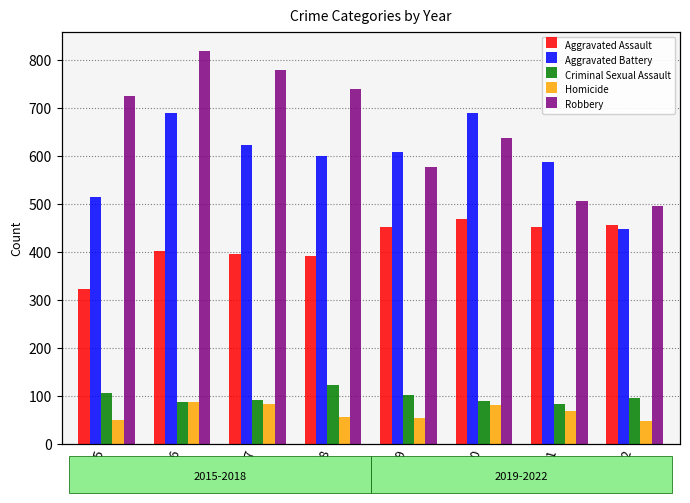

How many bars are there in total?

40